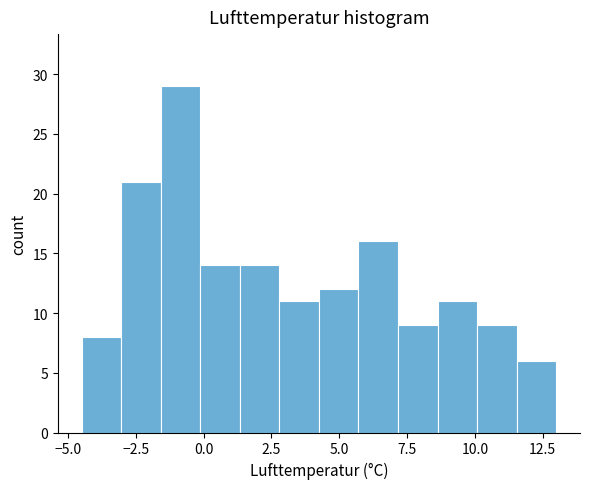

Read against the x-axis, roughly where is the centre of the tallest bar?

-1.0